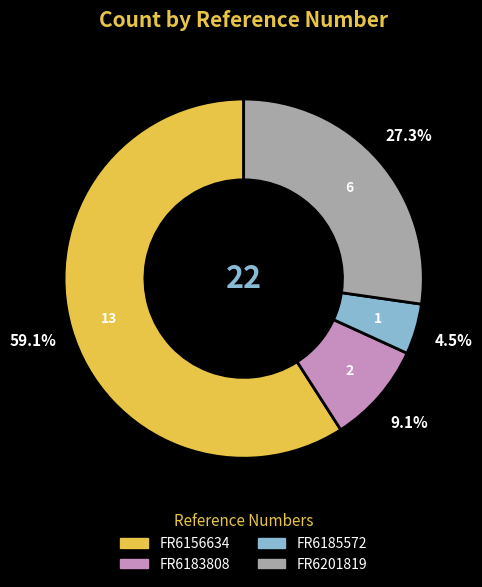

True or false: FR6156634 accounts for 67% of the total.

False